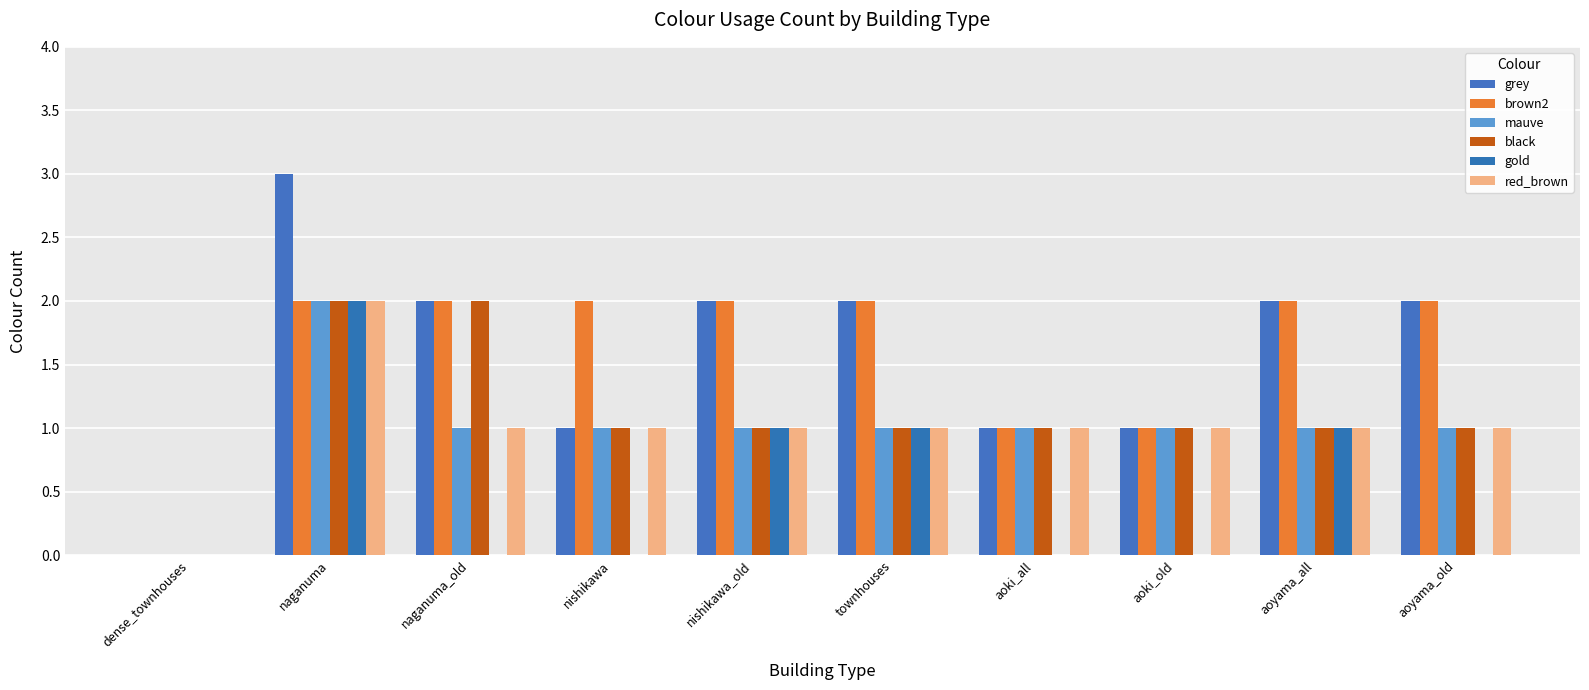

Are the bars grouped side by side (vs. stacked)?

Yes